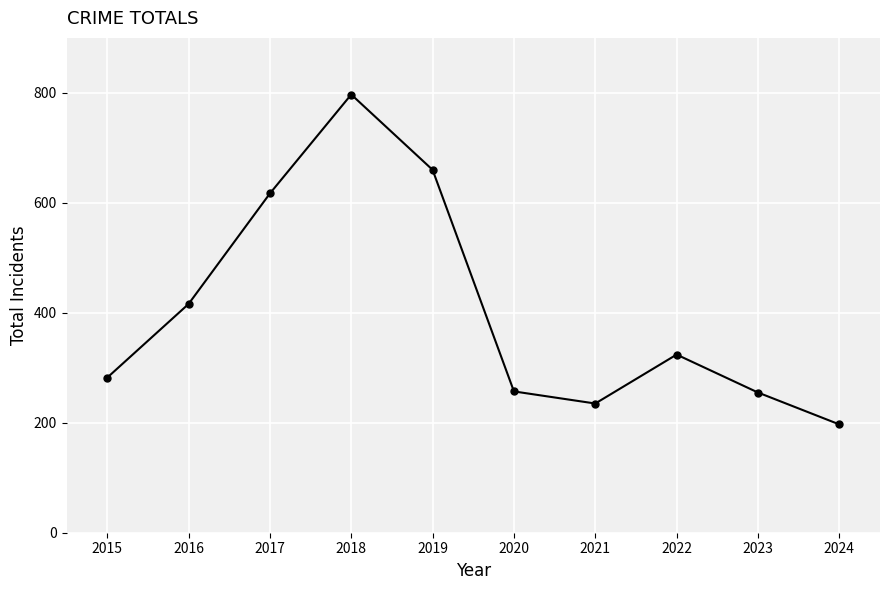

How many lines are shown in the chart?

1